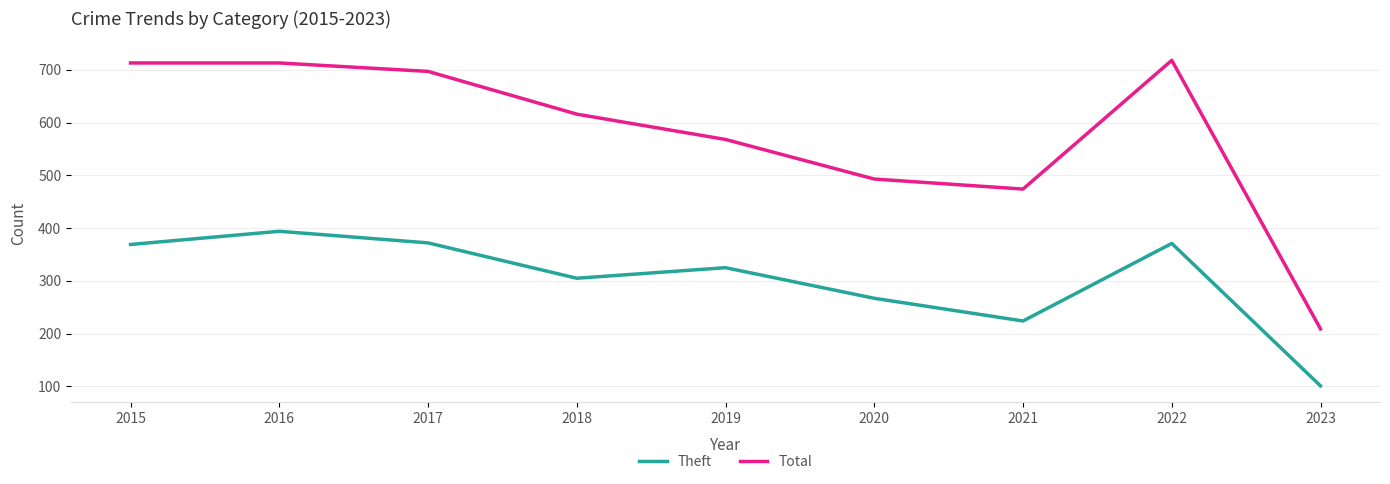

What is the difference between the second highest and minimum values in the Total series?

504